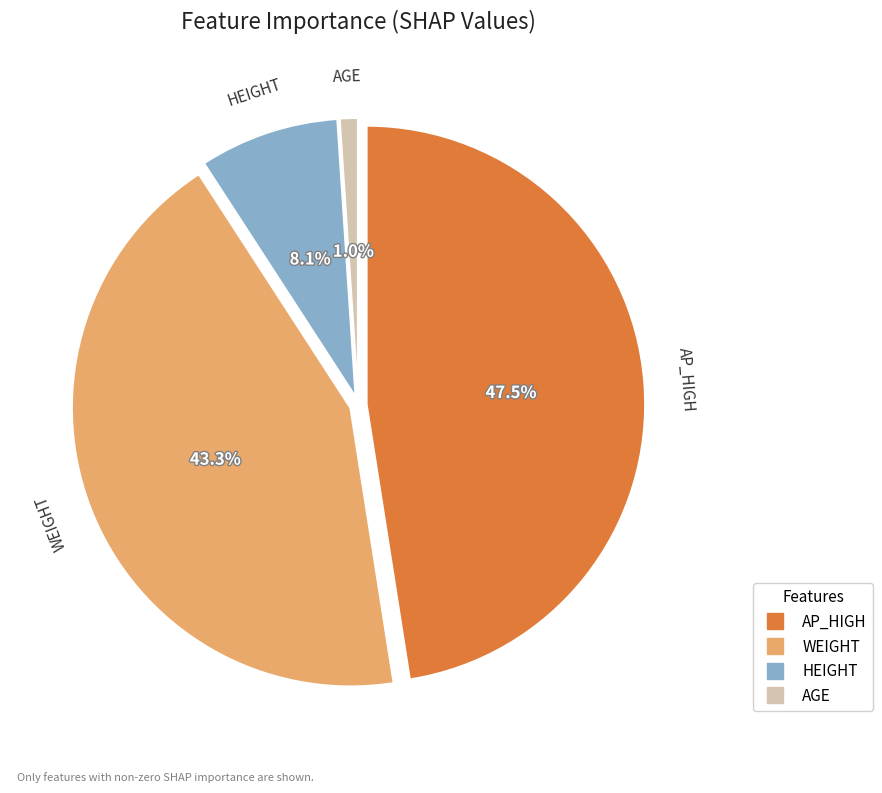

What percentage is NOT represented by WEIGHT?

56.7%